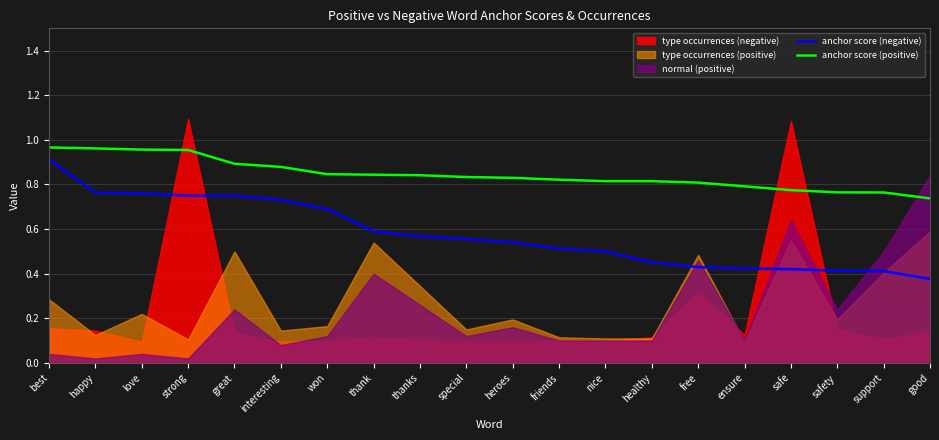

What is the sum of the anchor score (negative) values at friends and love?

1.3